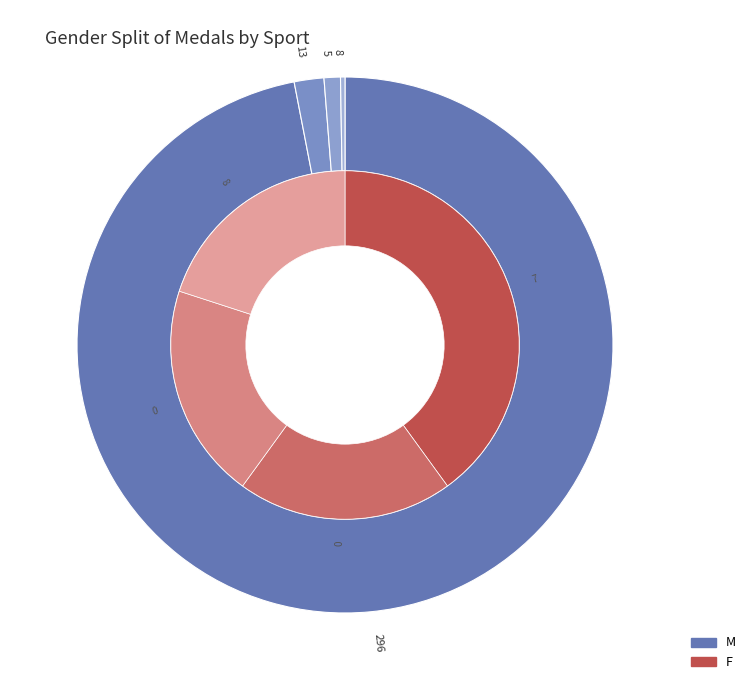

Which category has the biggest portion of the pie?

296